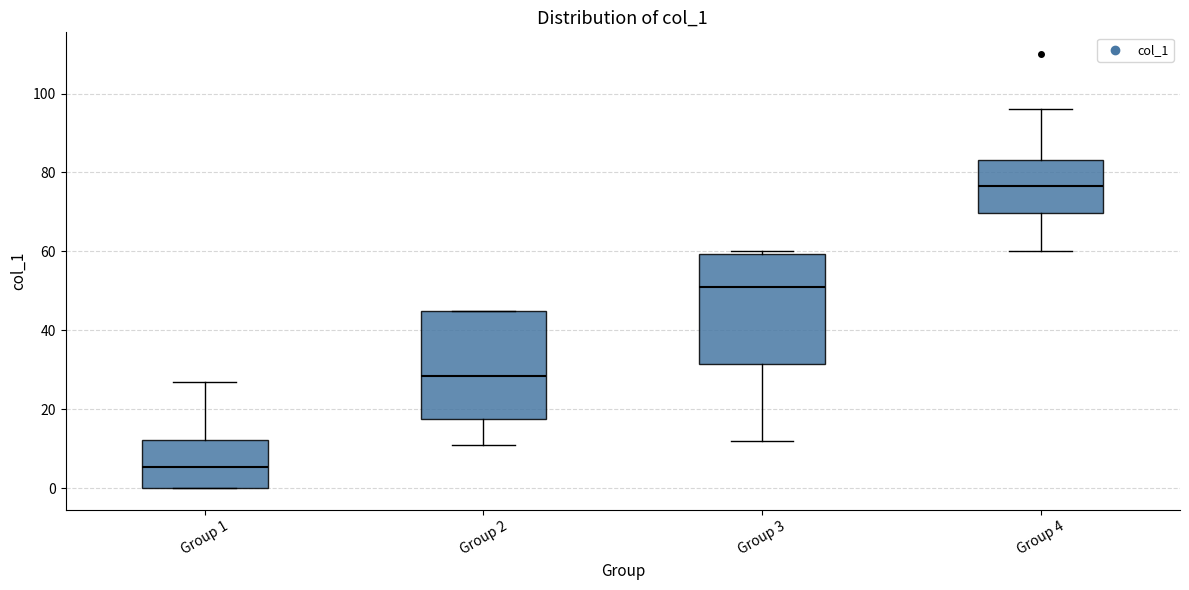

Which box has the lowest median line?

Group 1